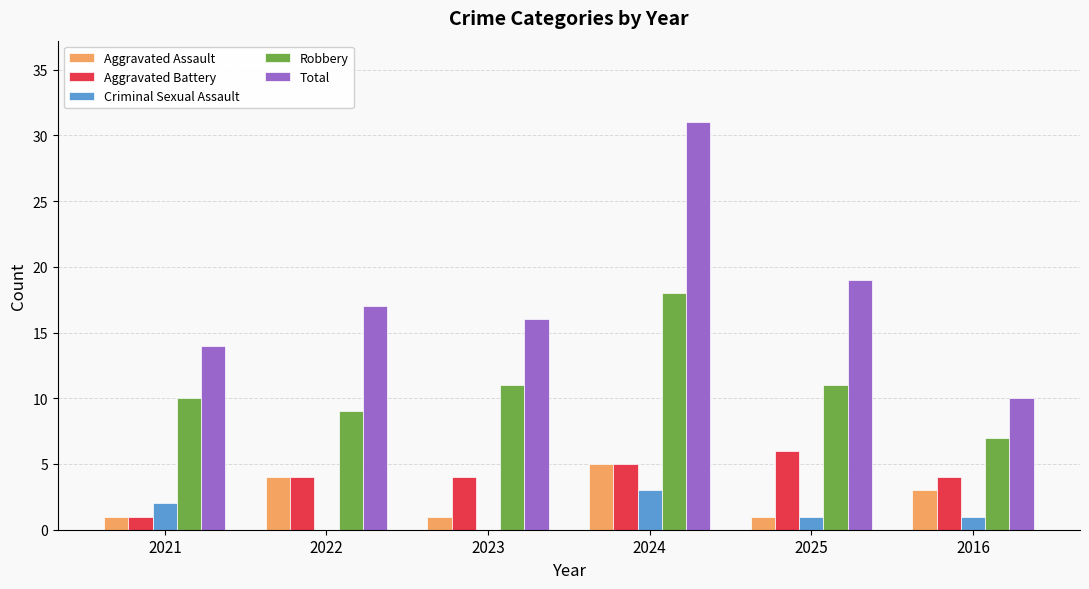

What is the approximate value of Robbery at 2024?

18